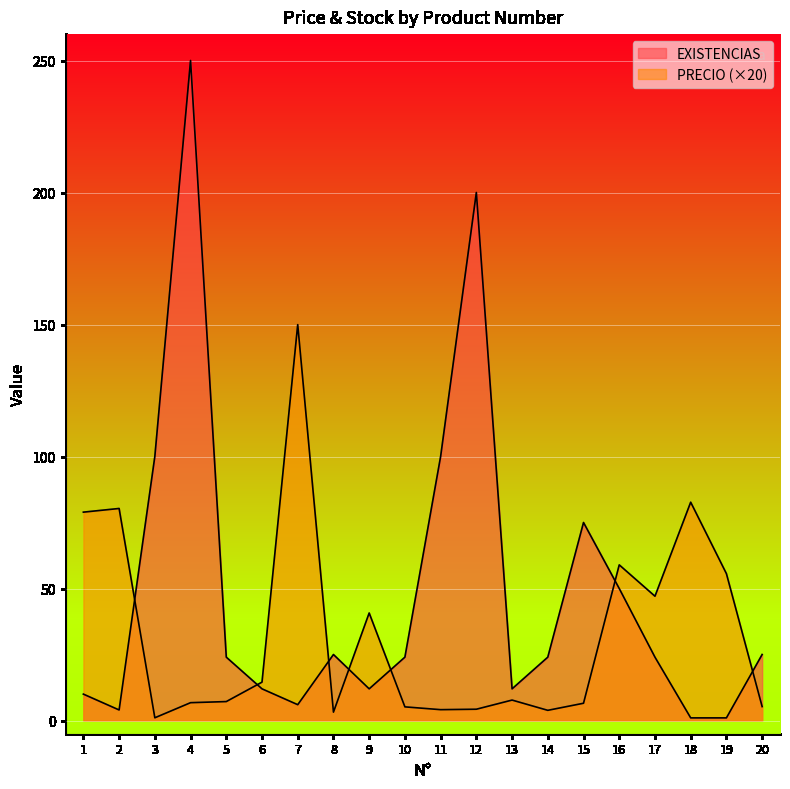

How many data points does each series have?

20